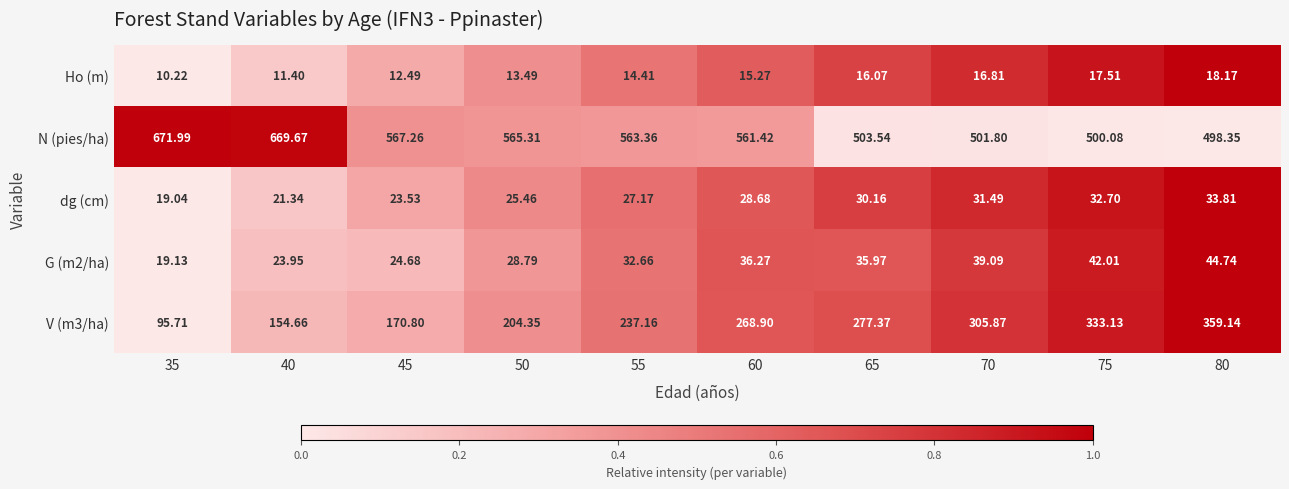

How many data points in dg (cm) are less than 28?

5